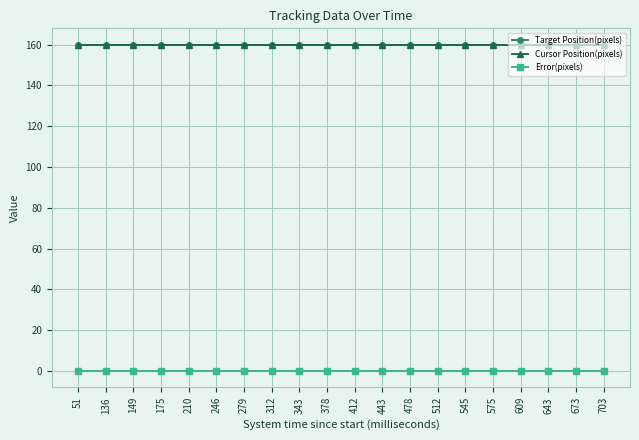

Reading right to left, list all the values displayed in this chart.

Target Position(pixels): 160	160	160	160	160	160	160	160	160	160	160	160	160	160	160	160	160	160	160	160
Cursor Position(pixels): 160	160	160	160	160	160	160	160	160	160	160	160	160	160	160	160	160	160	160	160
Error(pixels): 0	0	0	0	0	0	0	0	0	0	0	0	0	0	0	0	0	0	0	0